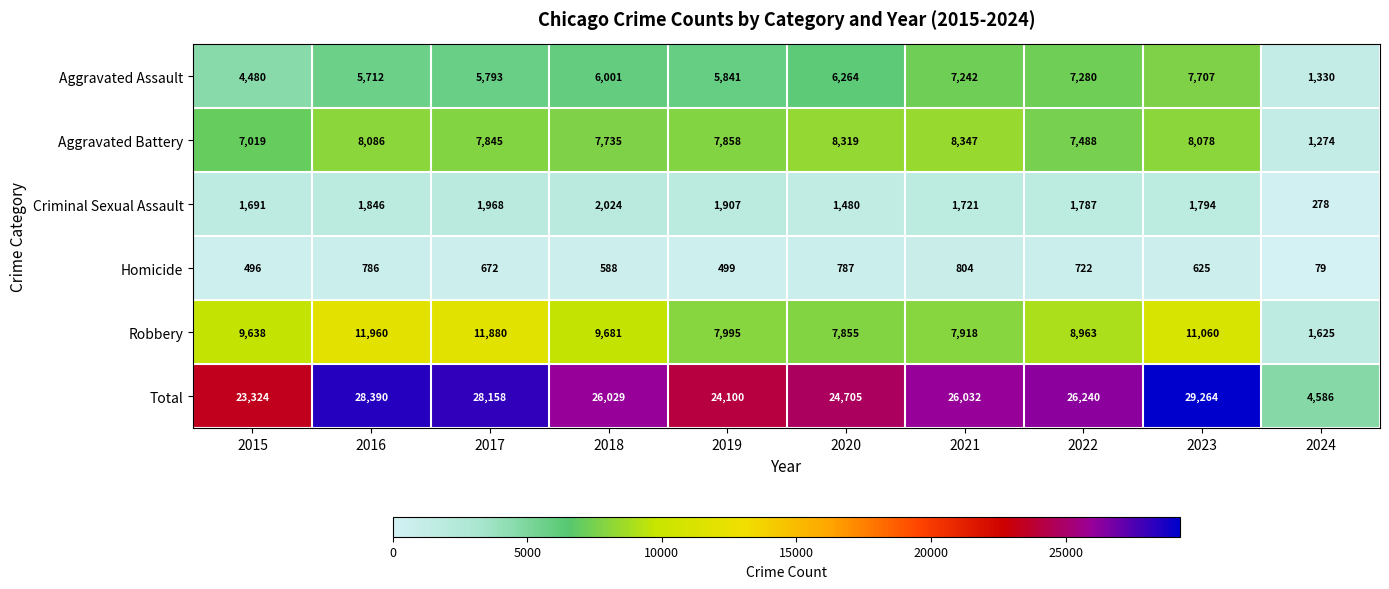

At 2016, list the series in order from largest to smallest.

Total, Robbery, Aggravated Battery, Aggravated Assault, Criminal Sexual Assault, Homicide